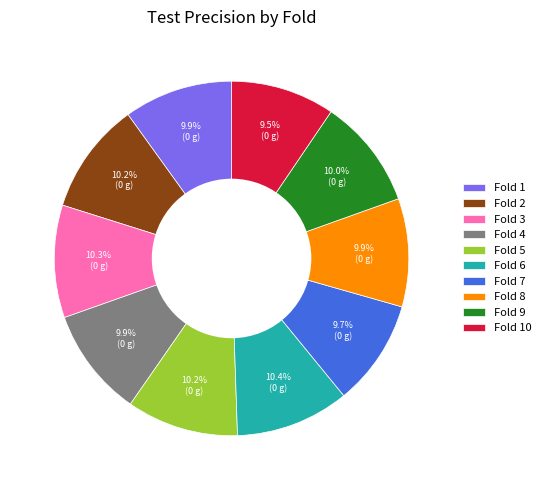

Is Fold 6 the majority of the pie?

No